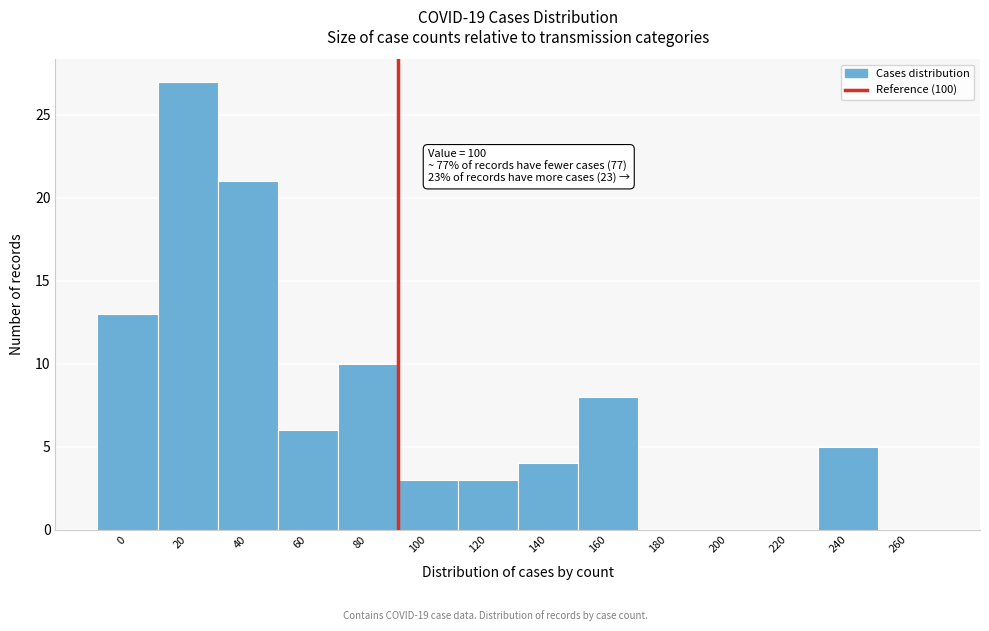

Reading right to left, list all the values displayed in this chart.

260=0	240=5	220=0	200=0	180=0	160=8	140=4	120=3	100=3	80=10	60=6	40=21	20=27	0=13